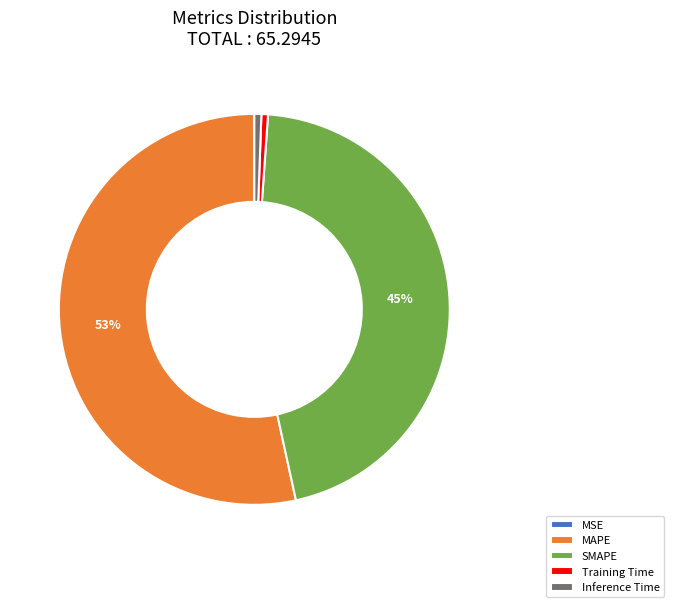

Which category has the biggest portion of the pie?

MAPE